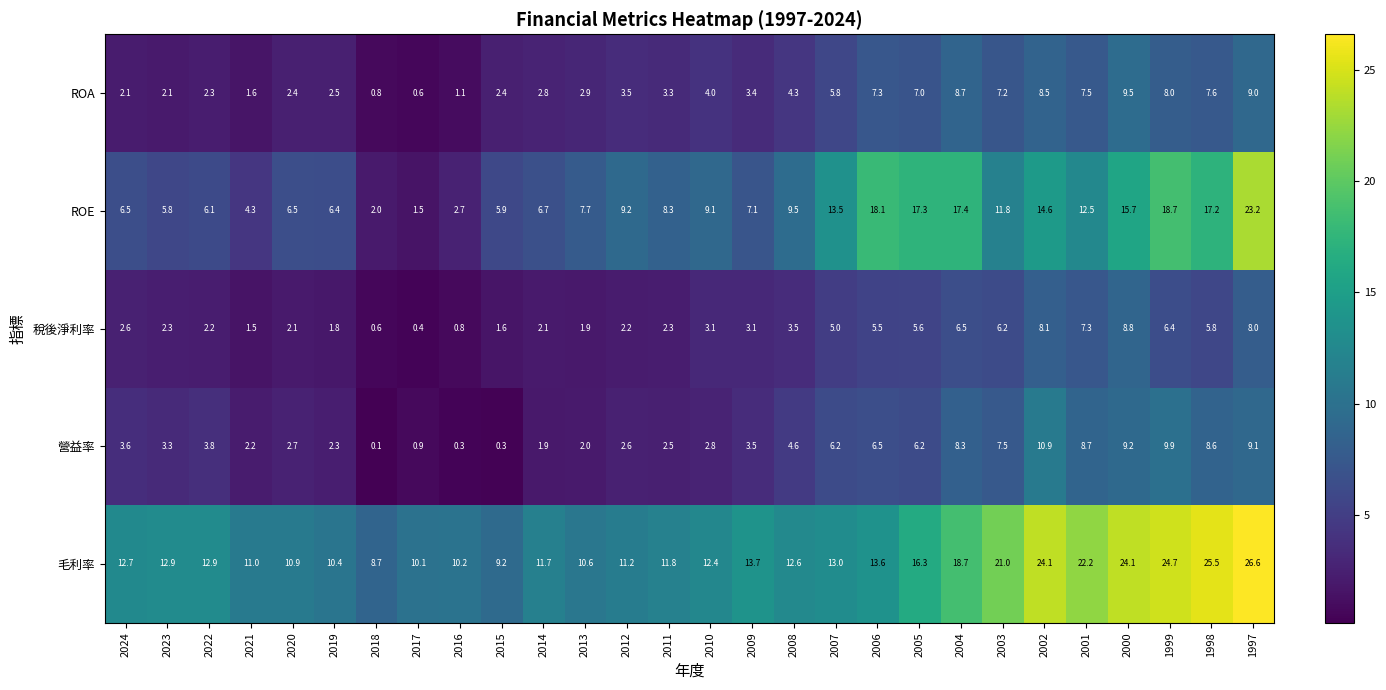

Rank the series at 1998 from lowest to highest value.

稅後淨利率, ROA, 營益率, ROE, 毛利率